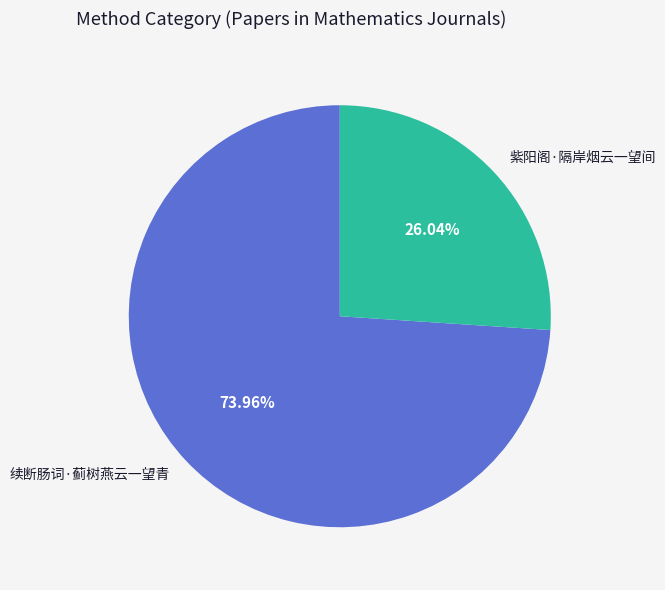

Rank the categories by value from lowest to highest.

紫阳阁·隔岸烟云一望间, 续断肠词·蓟树燕云一望青